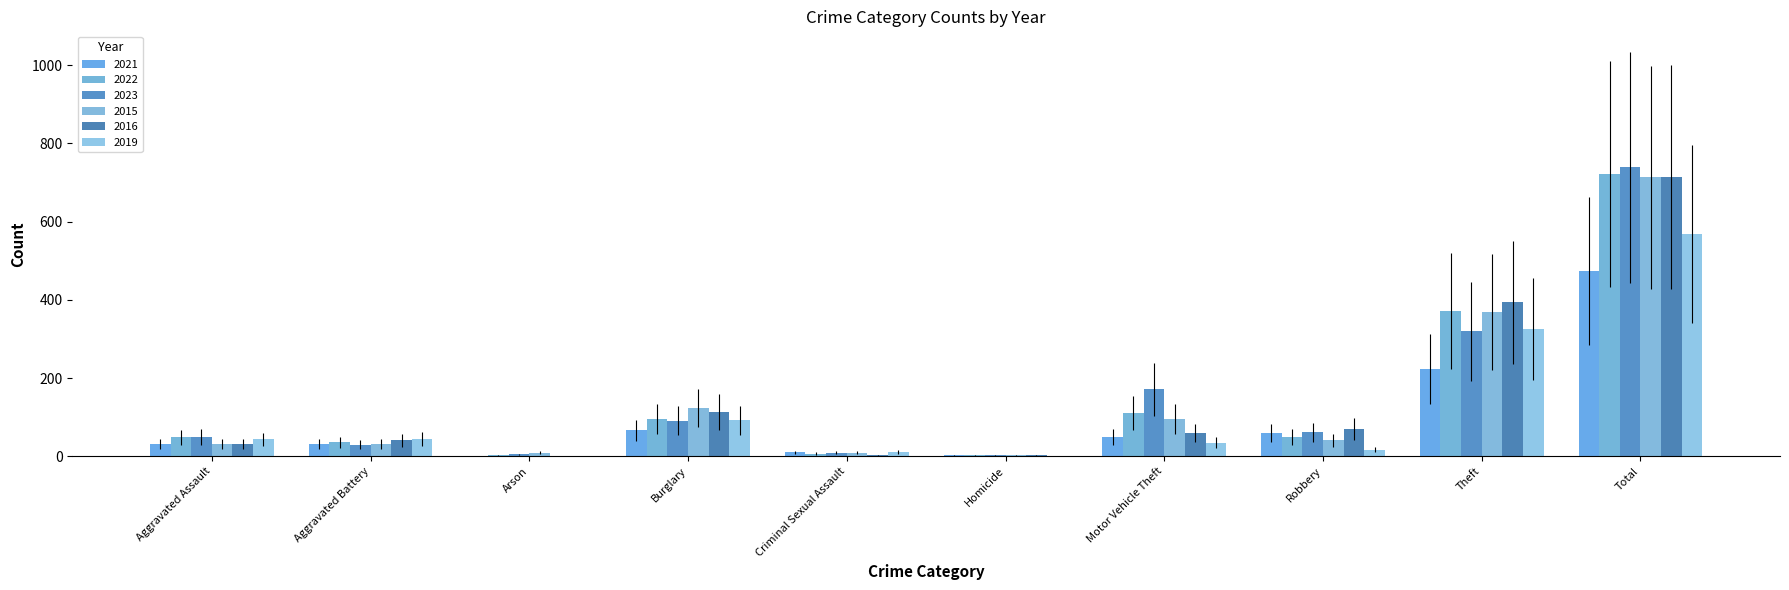

What is the difference between the 2022 values at Aggravated Assault and Burglary?

47